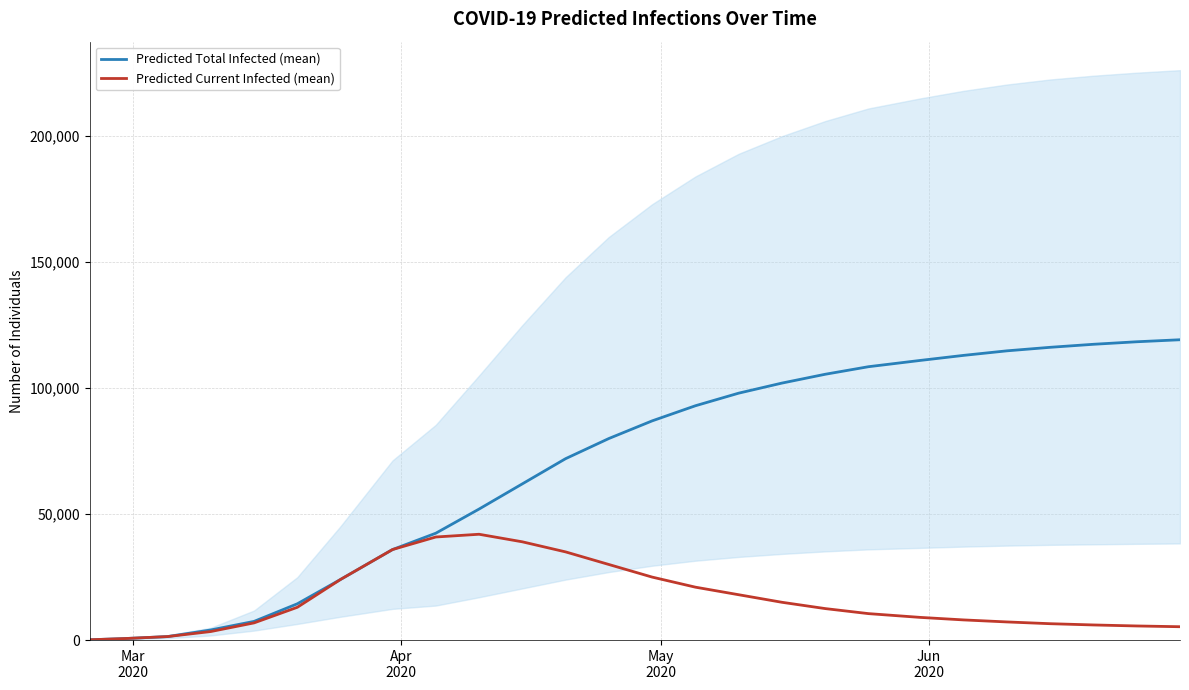

What is the maximum value for Predicted Total Infected (mean)?

119200